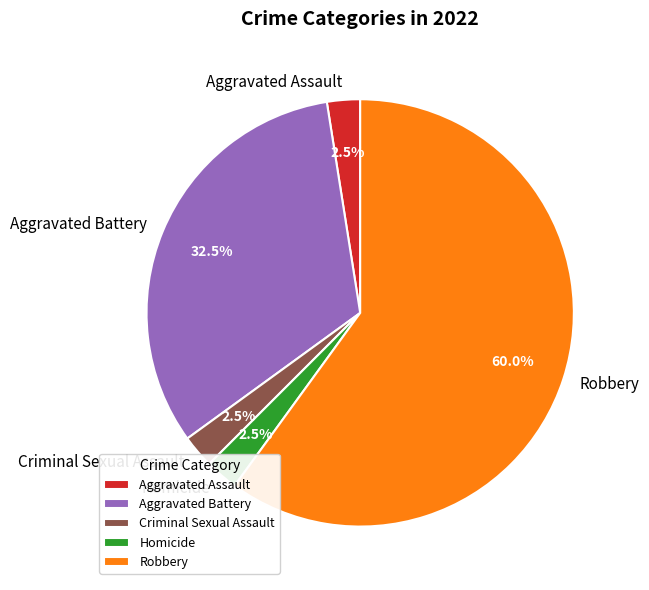

To the nearest percent, what percentage of the pie is Robbery?

60%